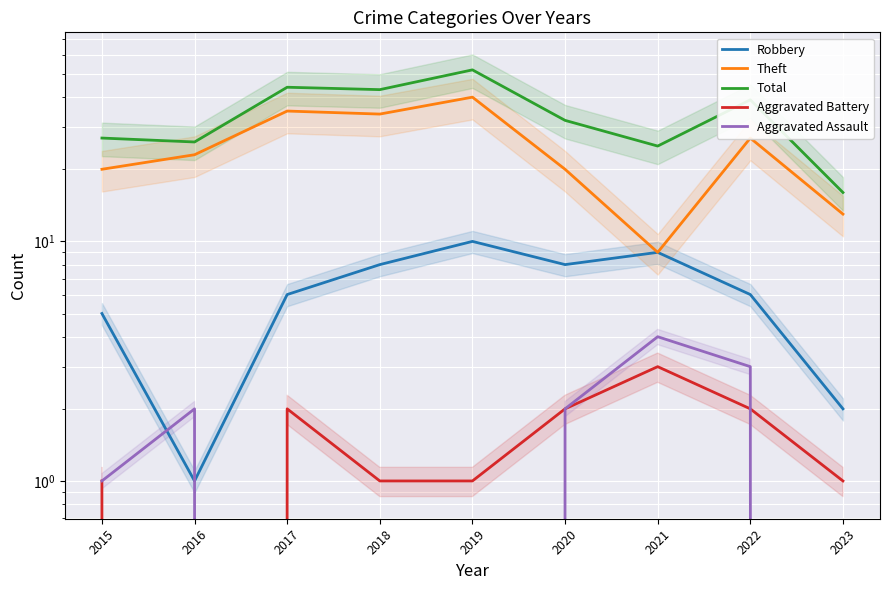

True or false: Aggravated Battery and Total intersect in this chart.

False